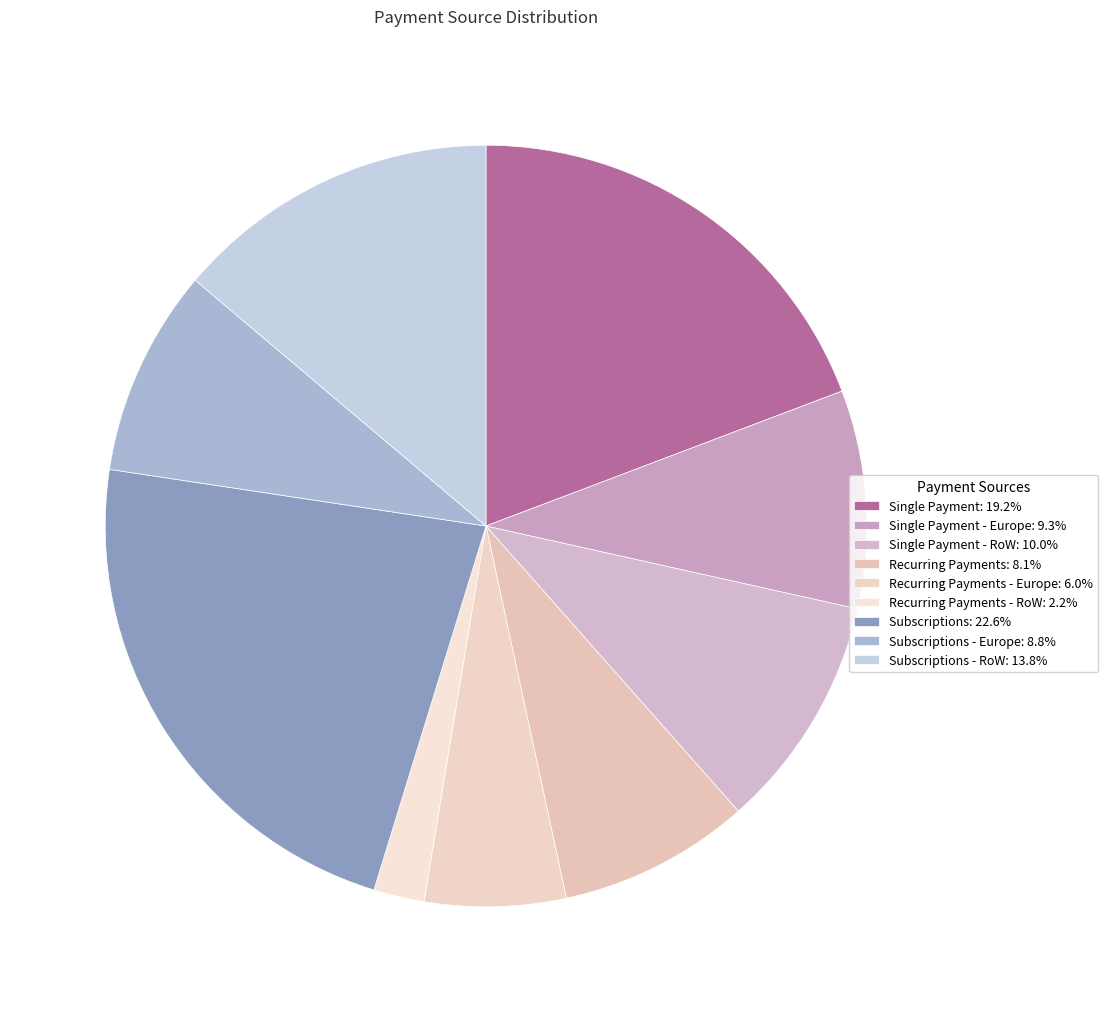

Count the number of slices in the pie.

9